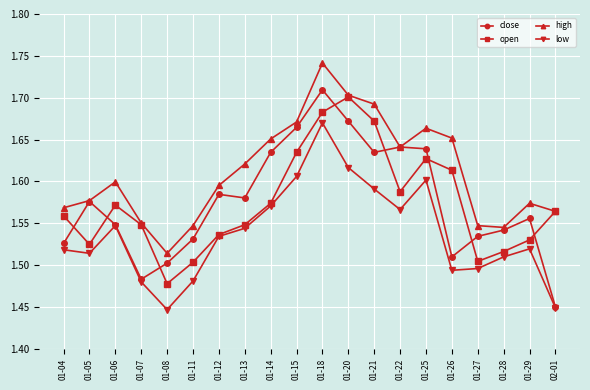

The value of high at 01-28 is 1.0. True or false?

False